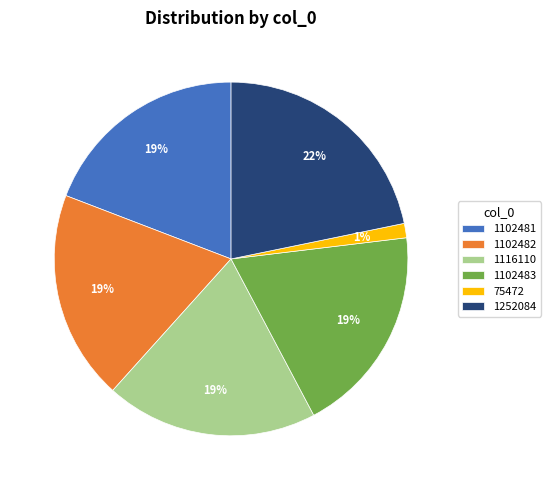

Approximately how many times larger is the value at 1116110 compared to 1102481?

1.0